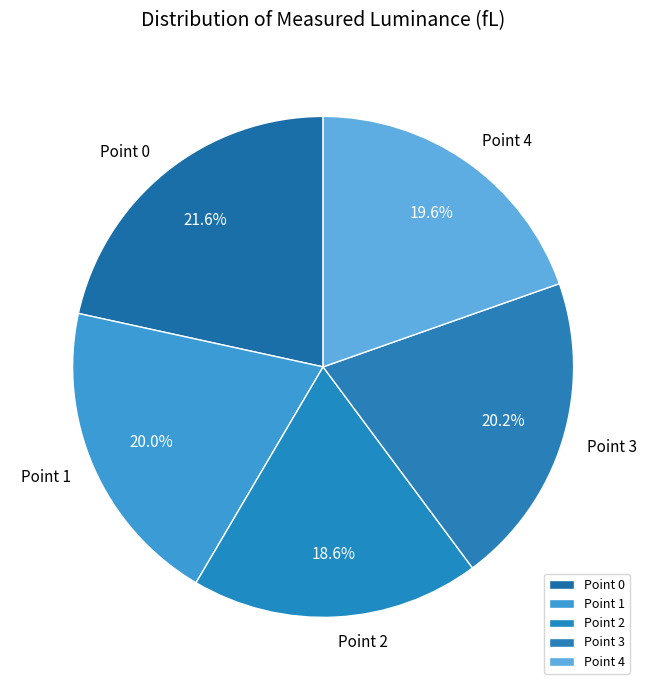

Approximately how many times larger is the value at Point 2 compared to Point 3?

0.9